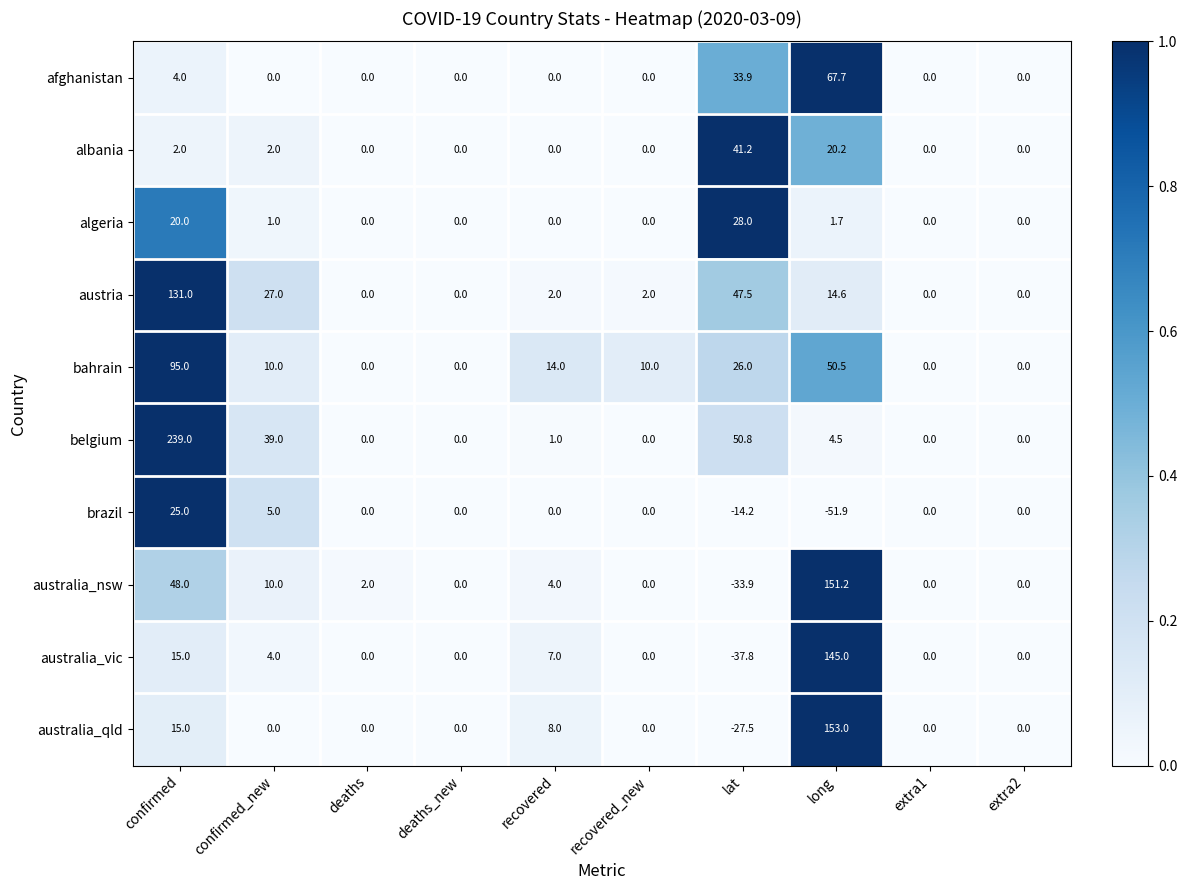

What is the highest value of the bahrain series?

95.0